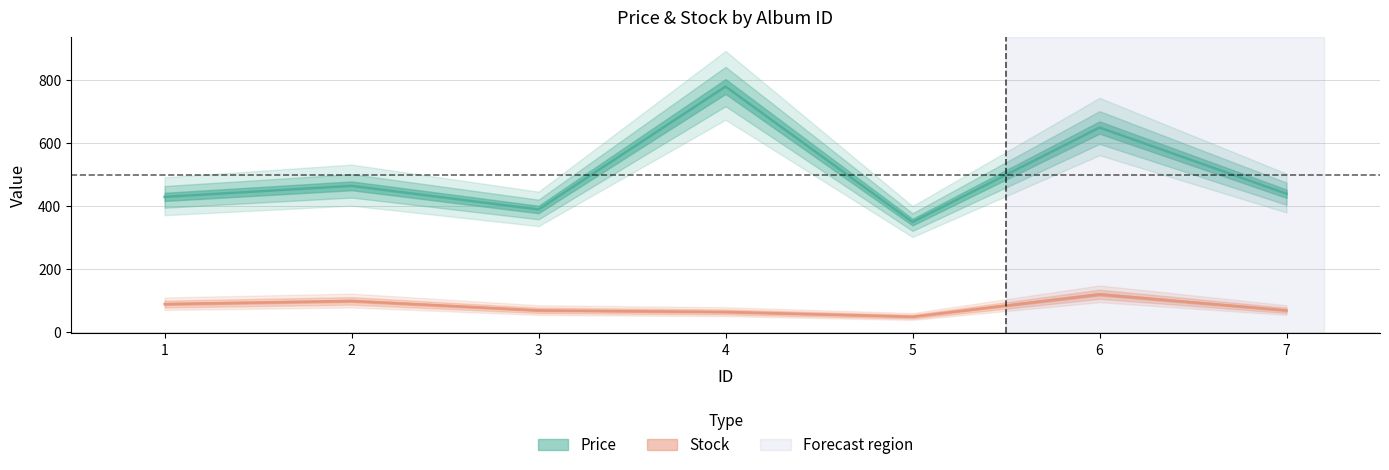

How many data points does each series have?

7